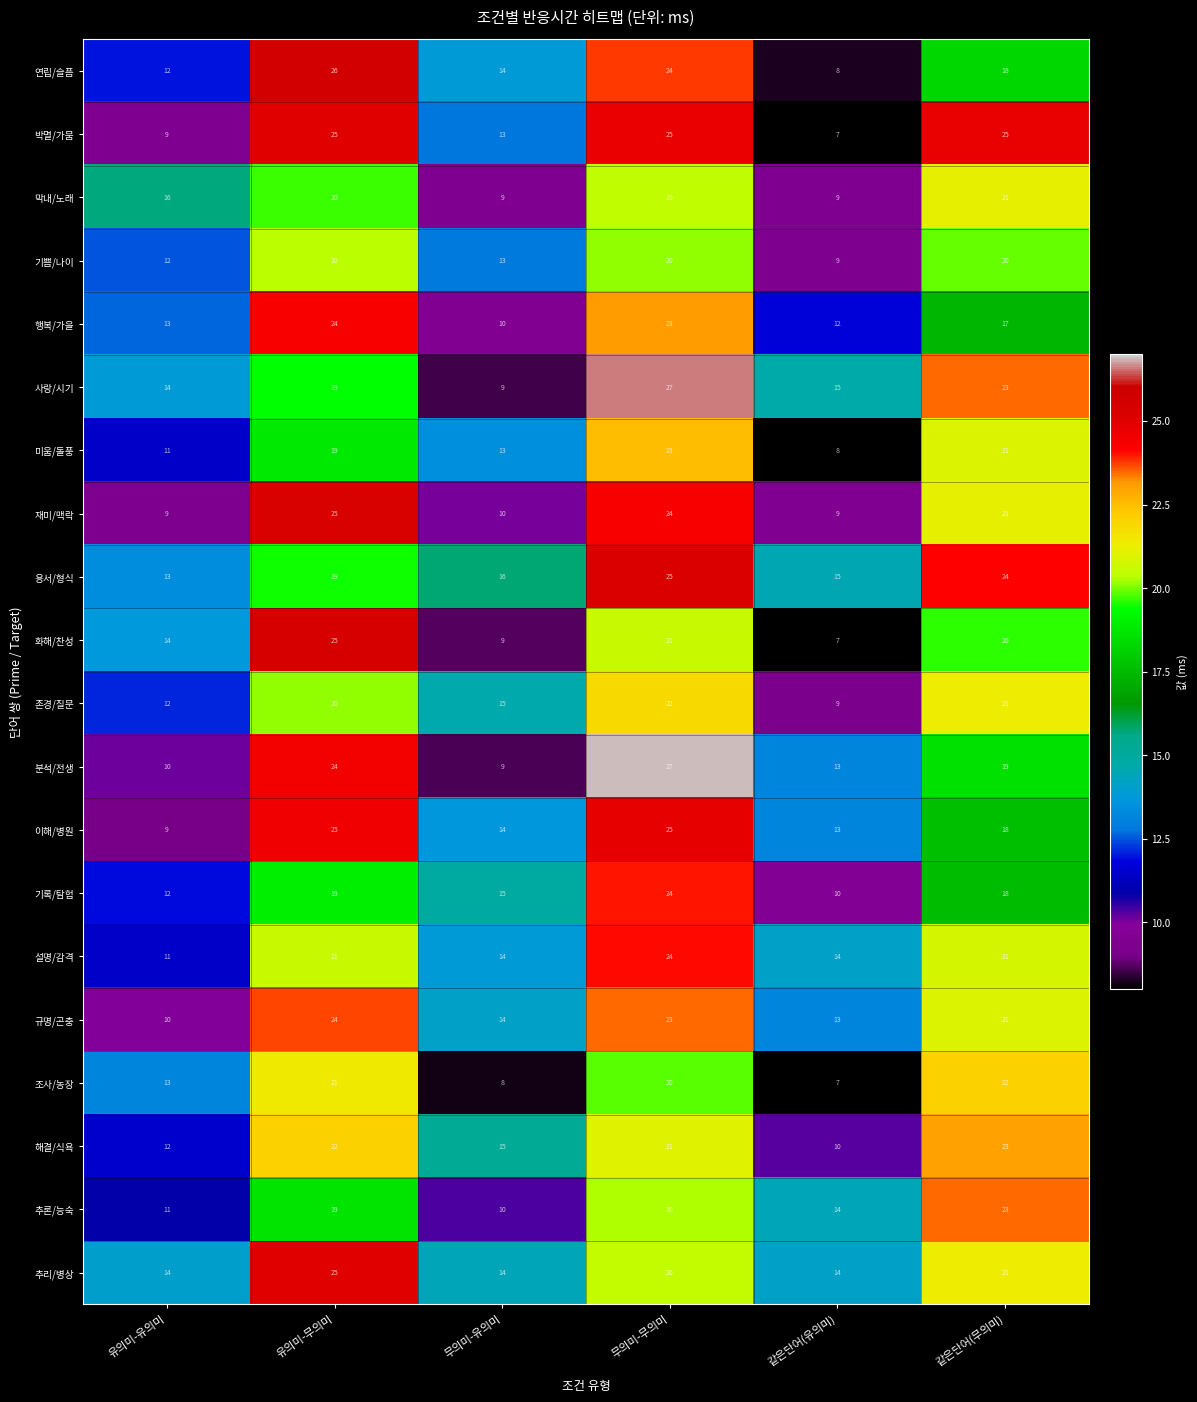

Which series changed the most between 유의미-유의미 and 무의미-무의미?

분석/전생